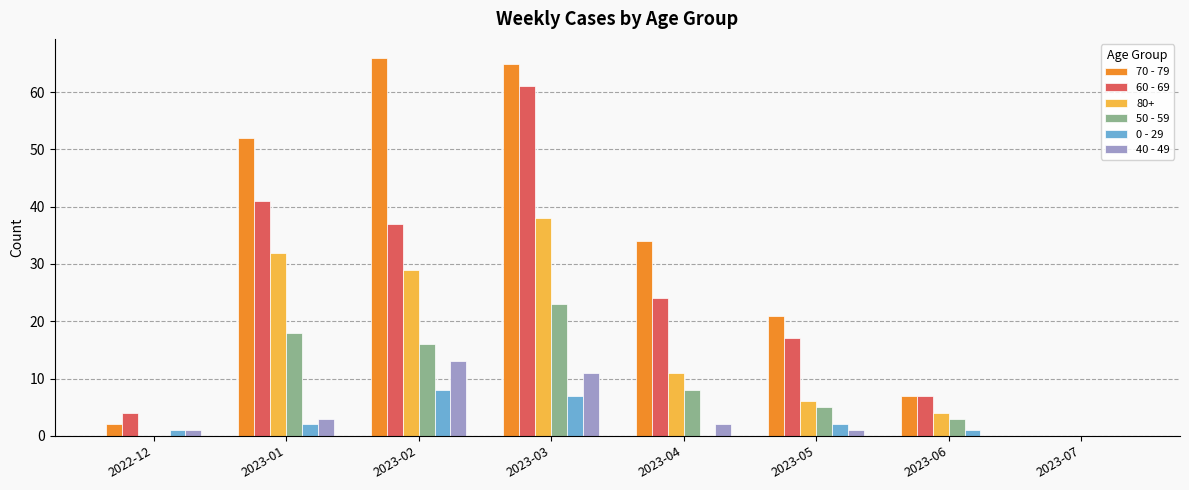

Which category has the highest value in the 50 - 59 series?

2023-03